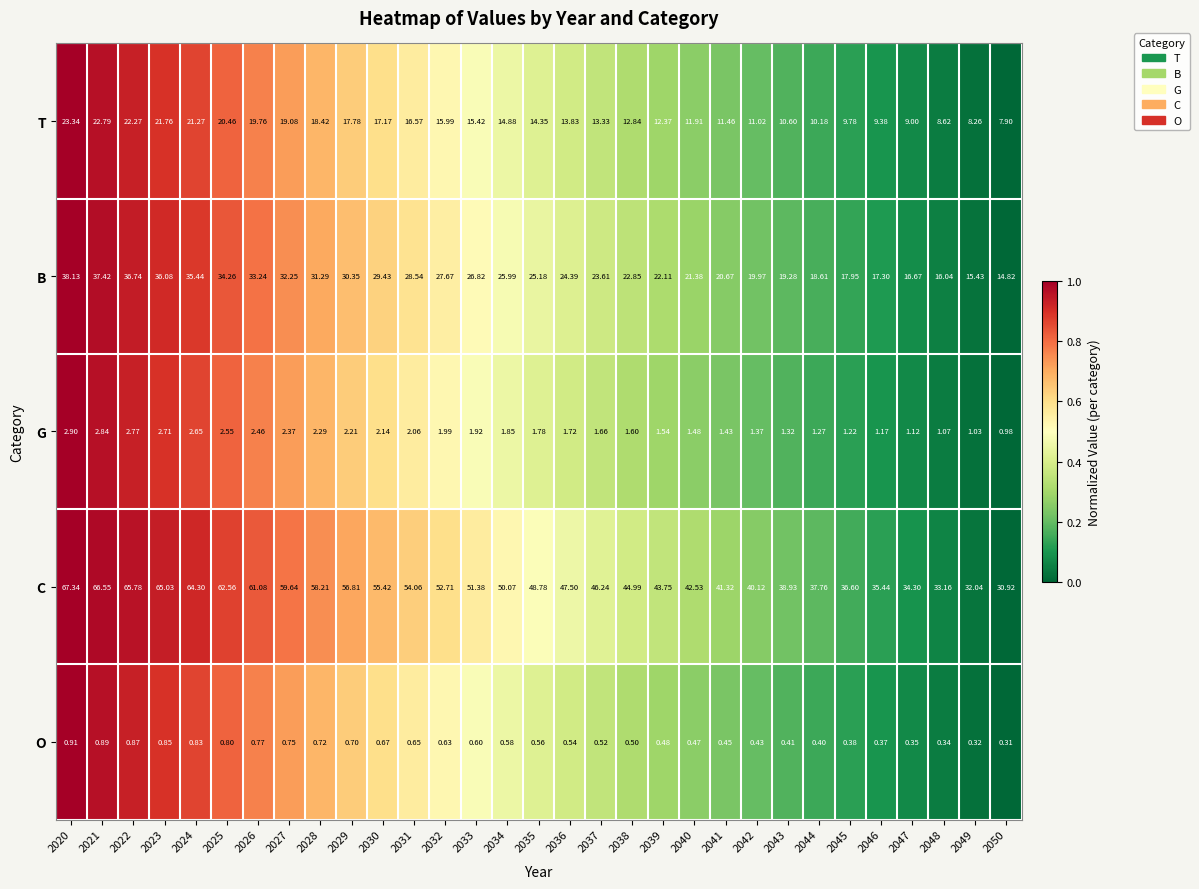

Which series has the largest total across all categories?

C